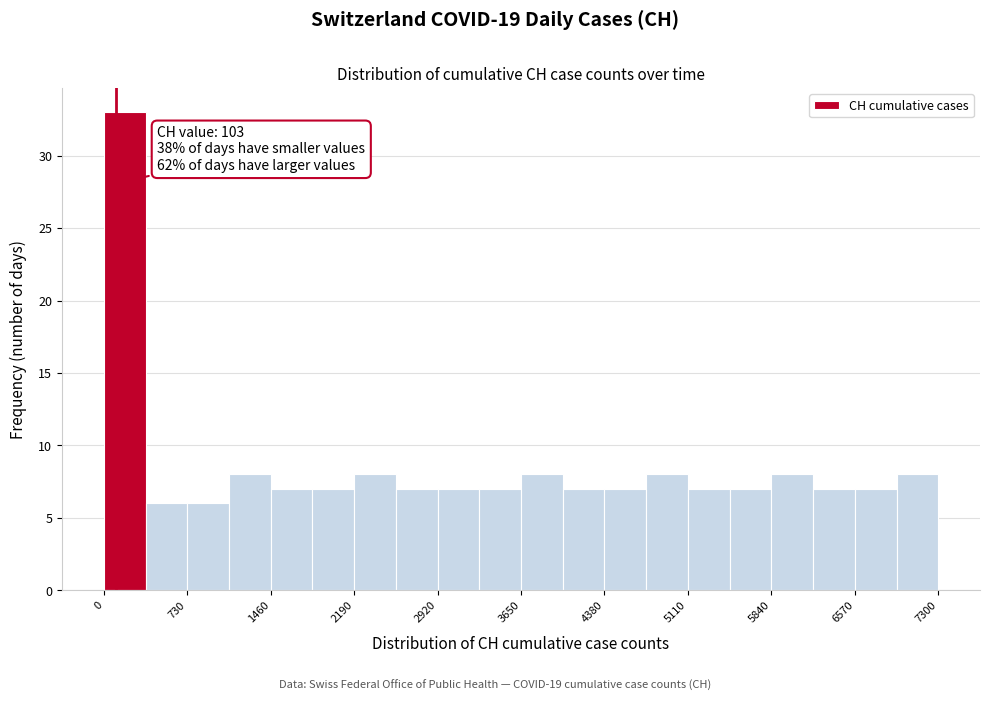

Read against the x-axis, roughly where is the centre of the tallest bar?

200